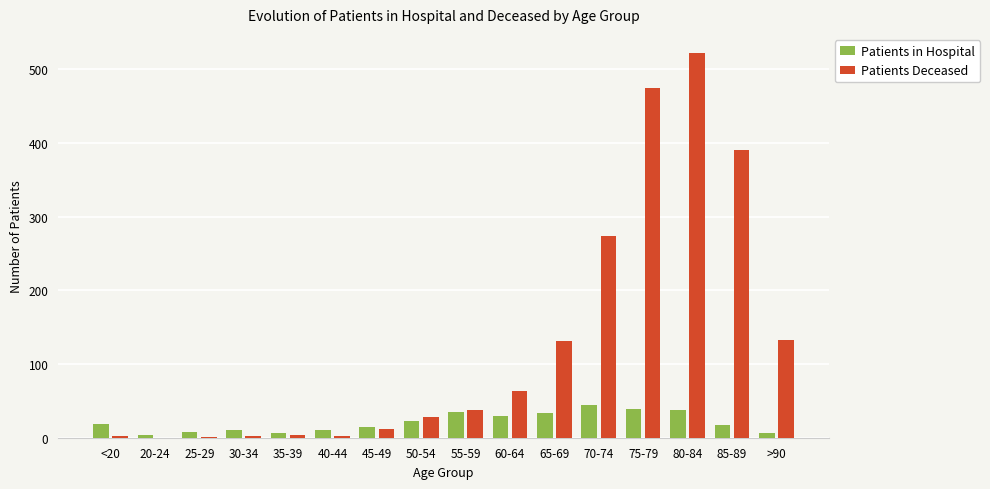

How many data points does each series have?

16